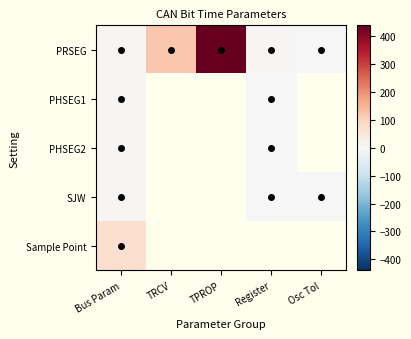

The value of PHSEG1 at Register is 4.3. True or false?

False